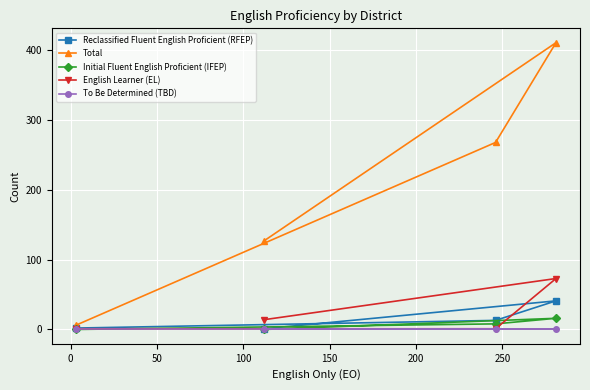

What is the spread (max minus min) of values at 0?

268